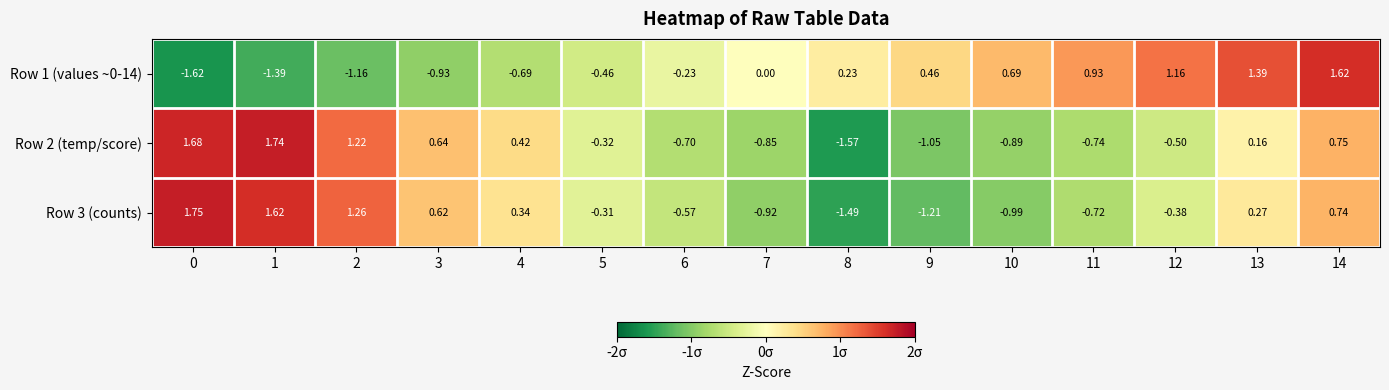

Is the value of Row 3 (counts) at 4 greater than the value of Row 2 (temp/score) at 1?

No